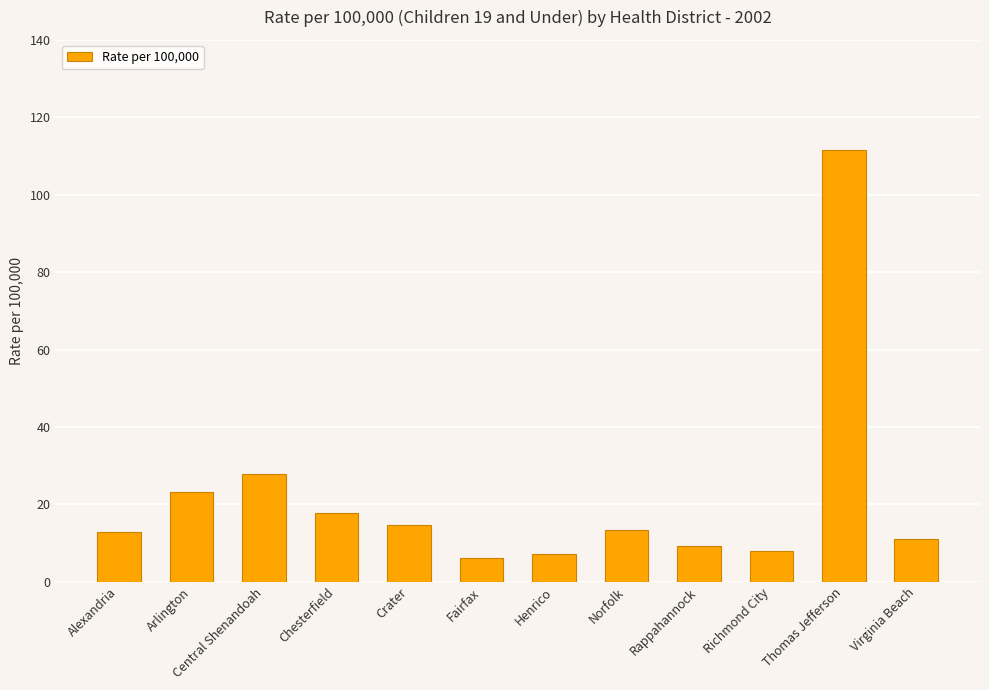

Which has a higher value, Fairfax or Arlington?

Arlington